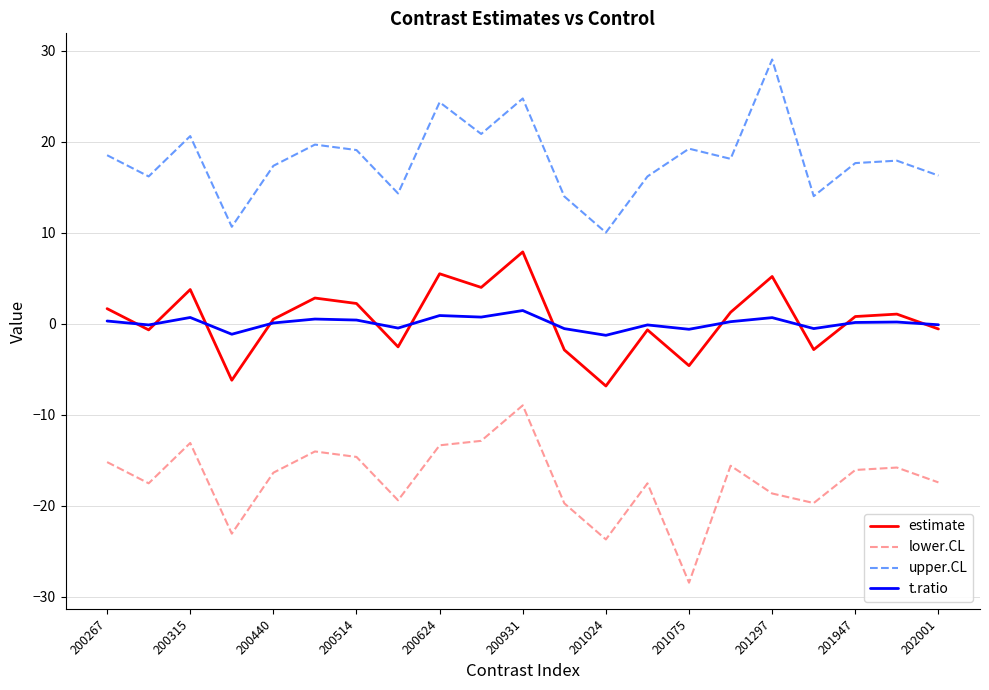

What is the lowest value of the estimate series?

-6.8